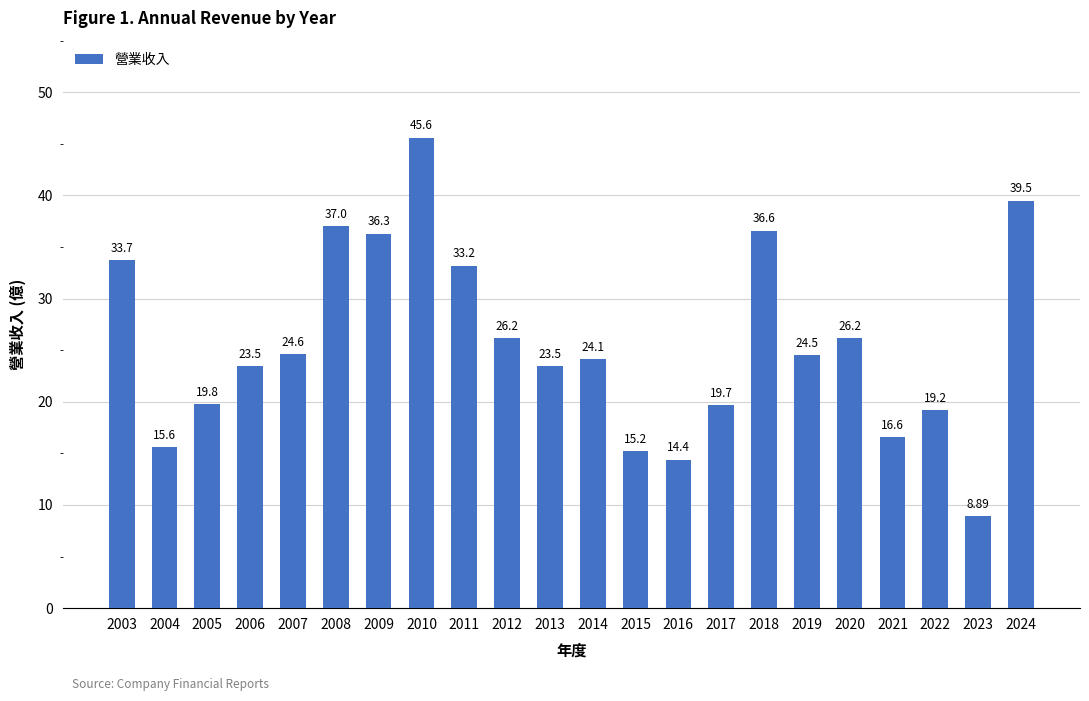

How many series are shown in this chart?

1